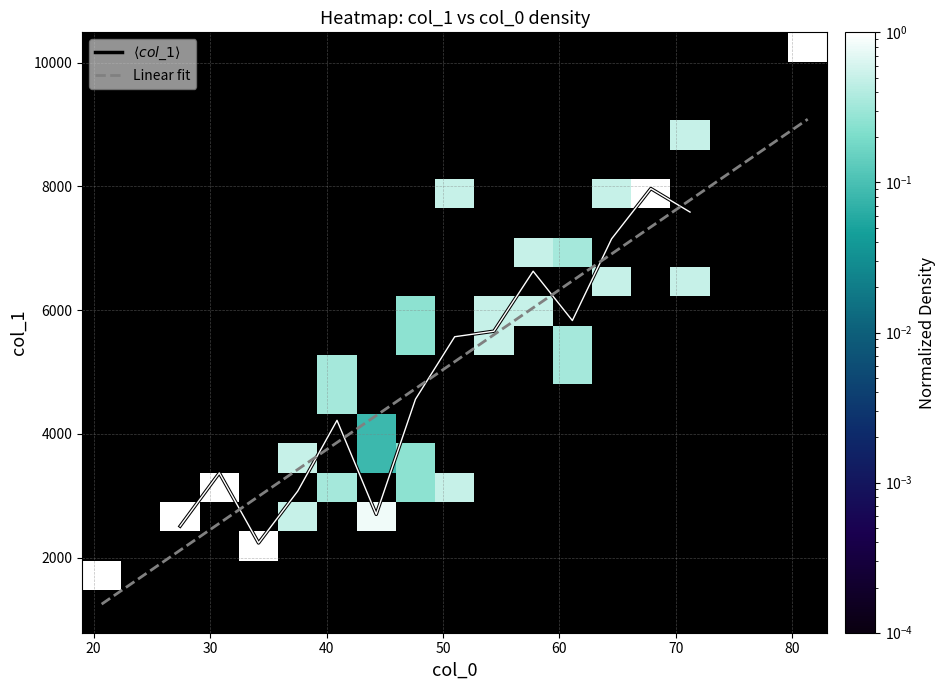

What is the minimum value for Linear fit?

1246.3